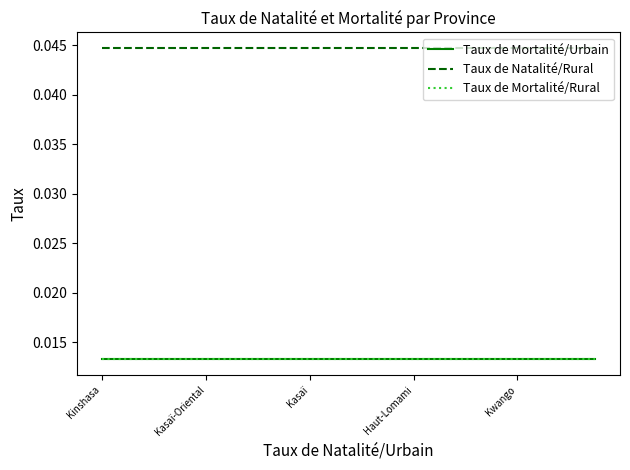

Does the chart have visible grid lines?

No